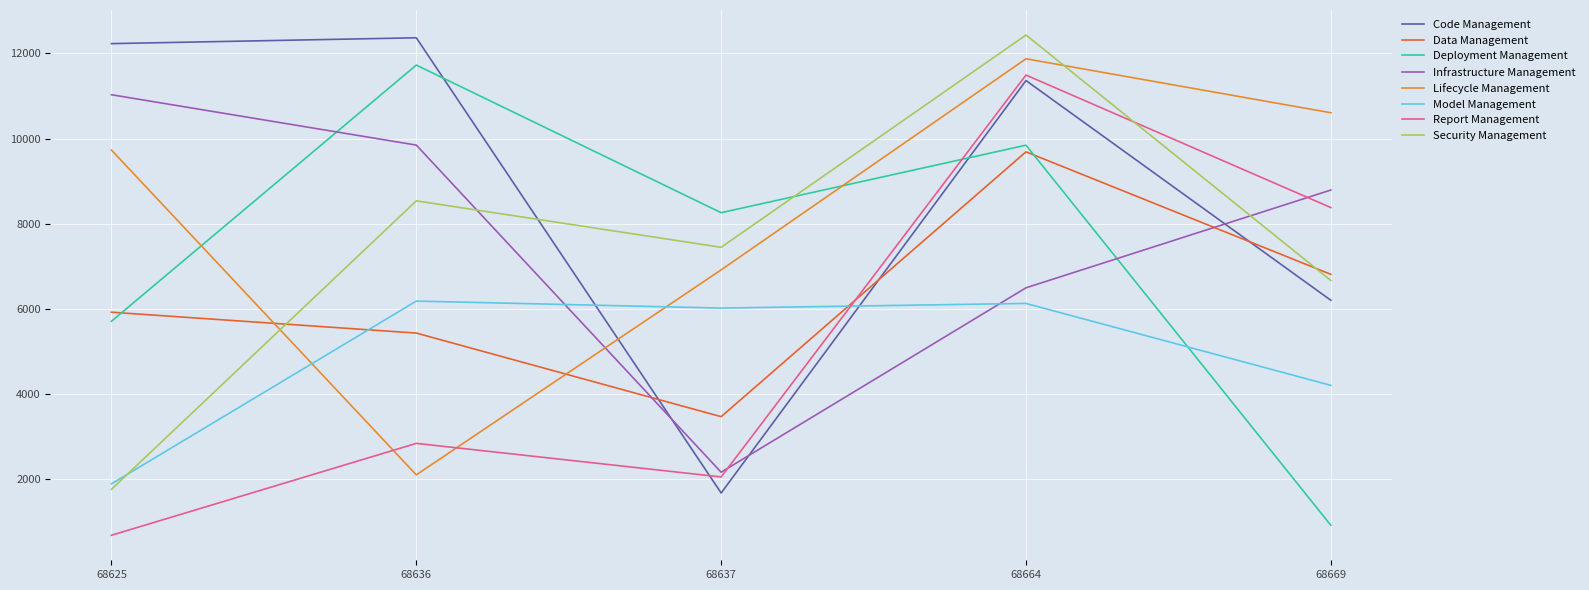

What is the minimum value shown in the chart?

687